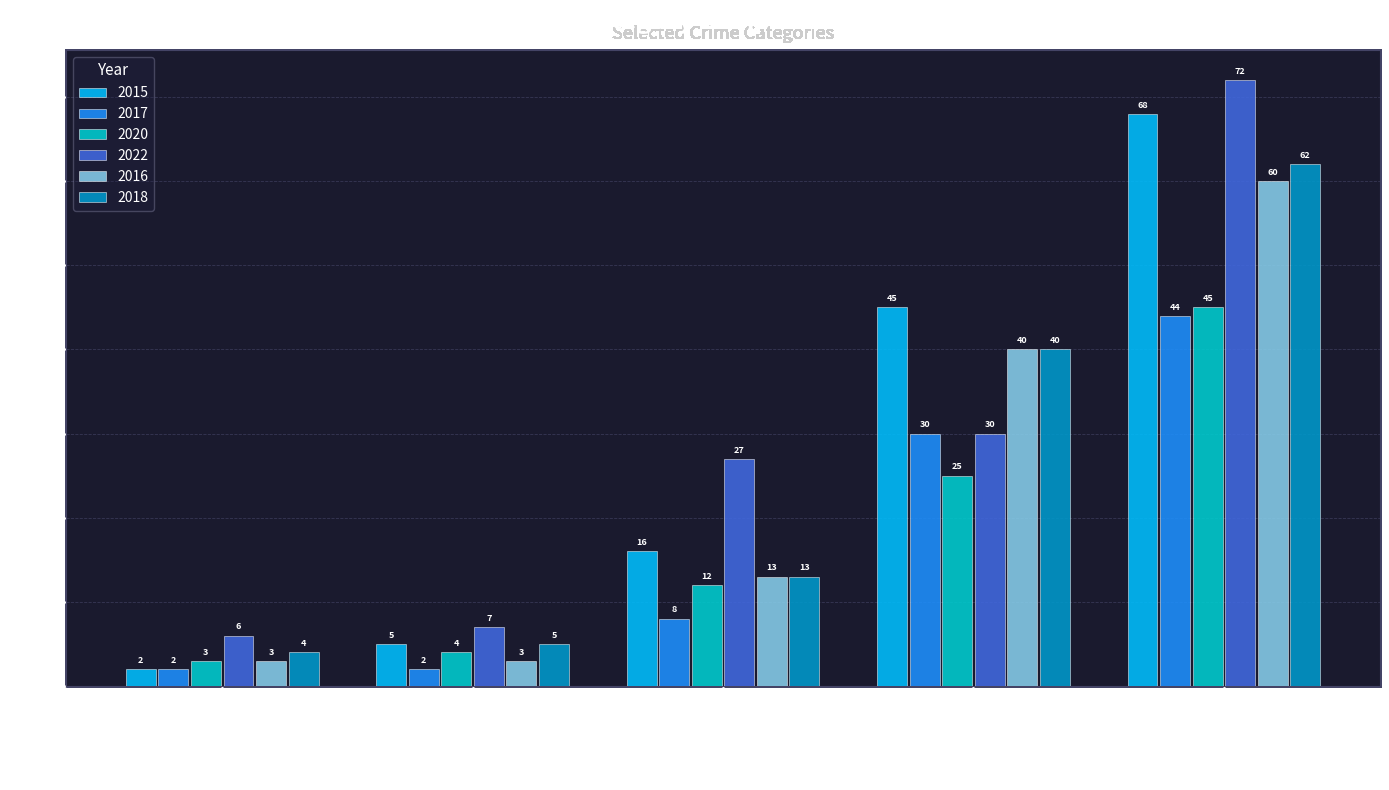

How many bars are there in each group?

6